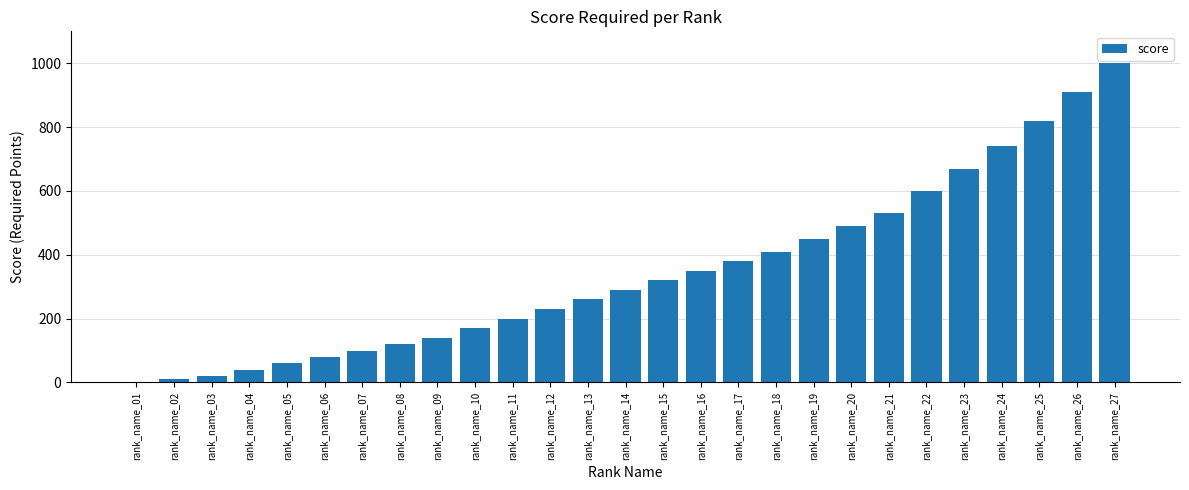

The value at rank_name_21 is 731. True or false?

False